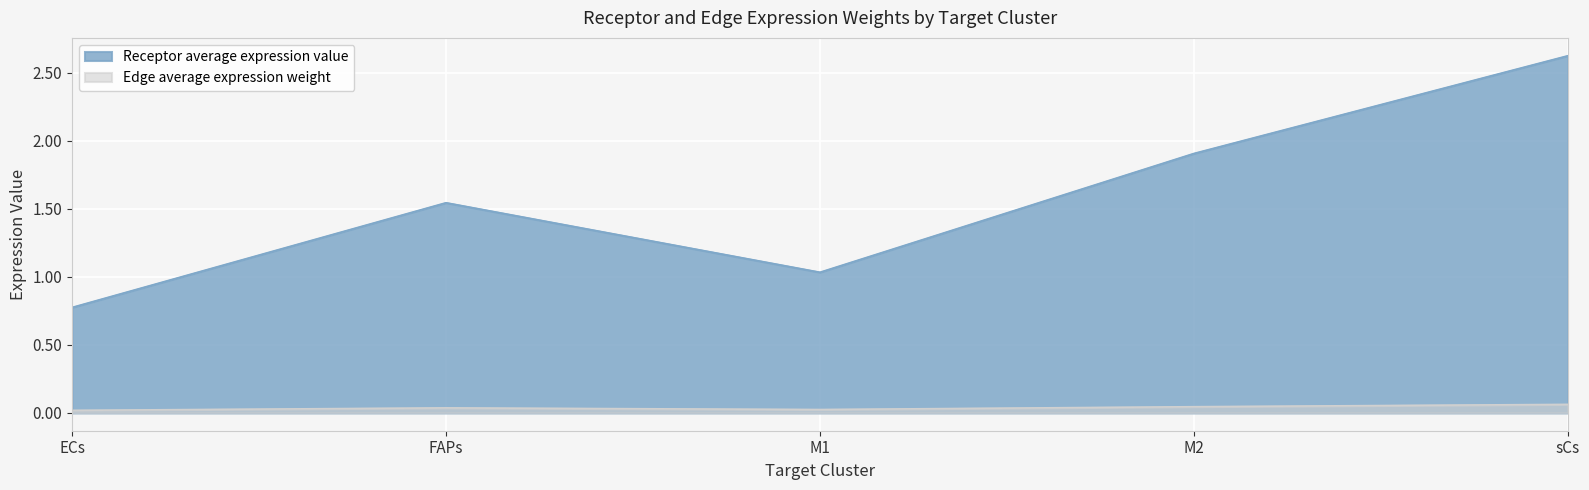

List the labels in order of Edge average expression weight value, smallest first.

ECs, M1, FAPs, M2, sCs